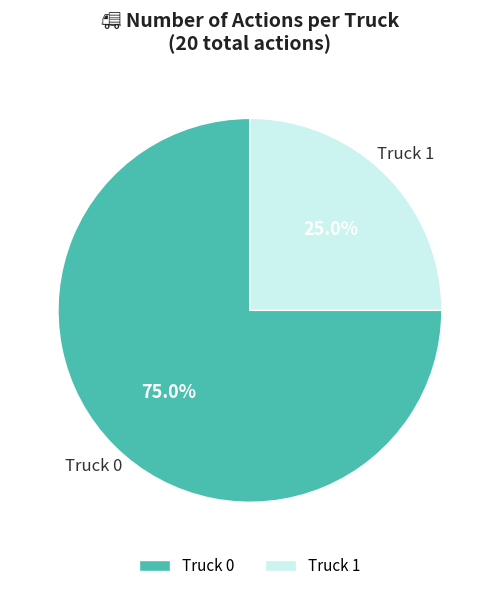

Is there any slice that represents more than half of the pie?

Yes